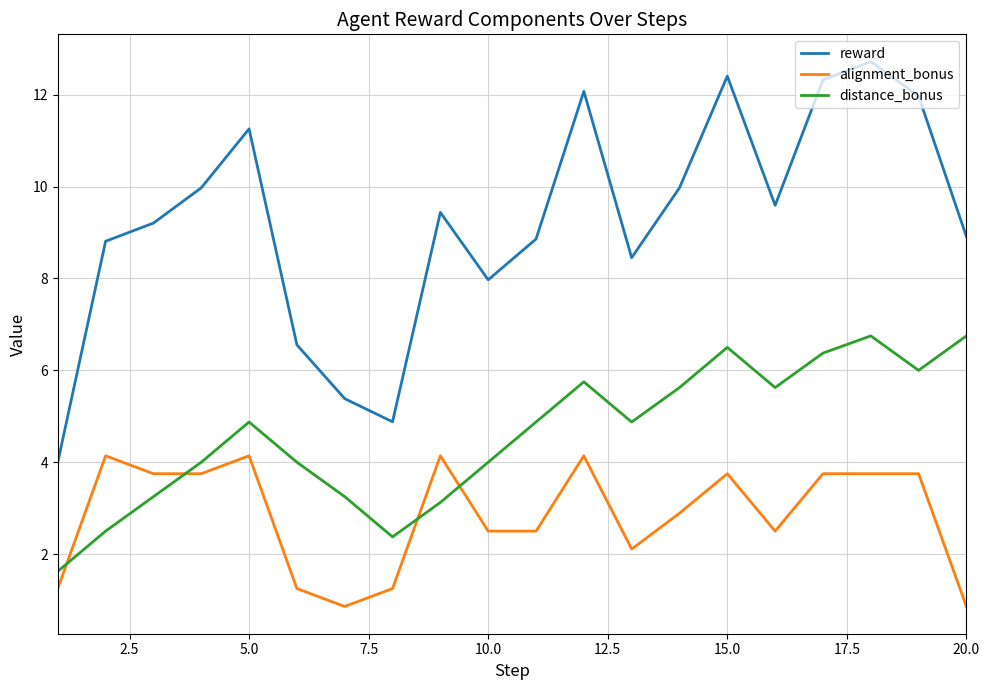

How many values in the alignment_bonus series are below 3?

10